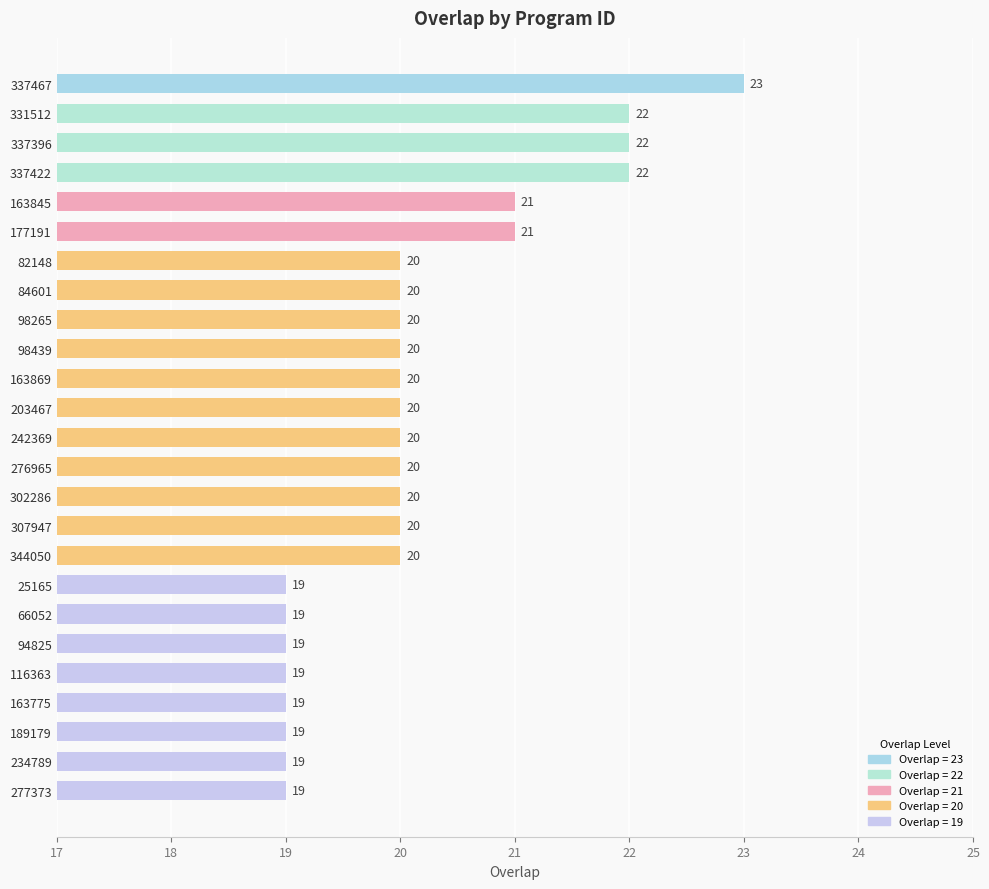

Reading top to bottom, transcribe all the data shown in this chart.

23	22	22	22	21	21	20	20	20	20	20	20	20	20	20	20	20	19	19	19	19	19	19	19	19